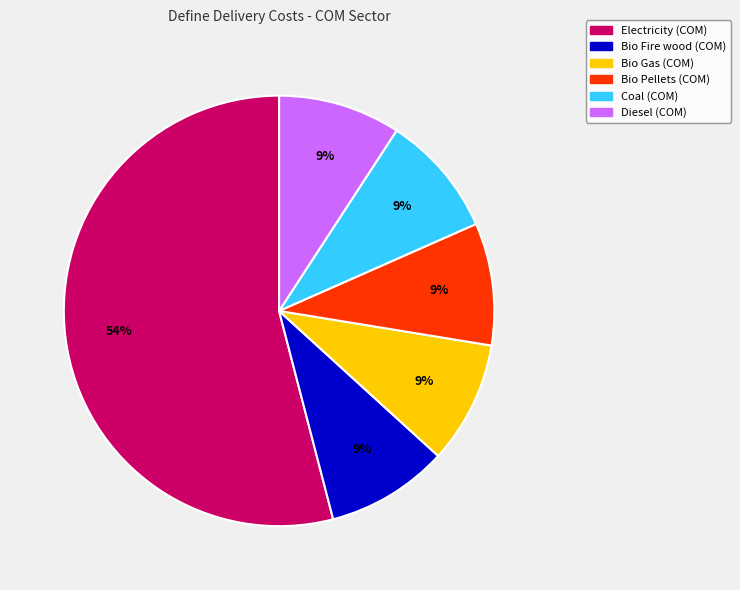

How many slices are in this pie chart?

6